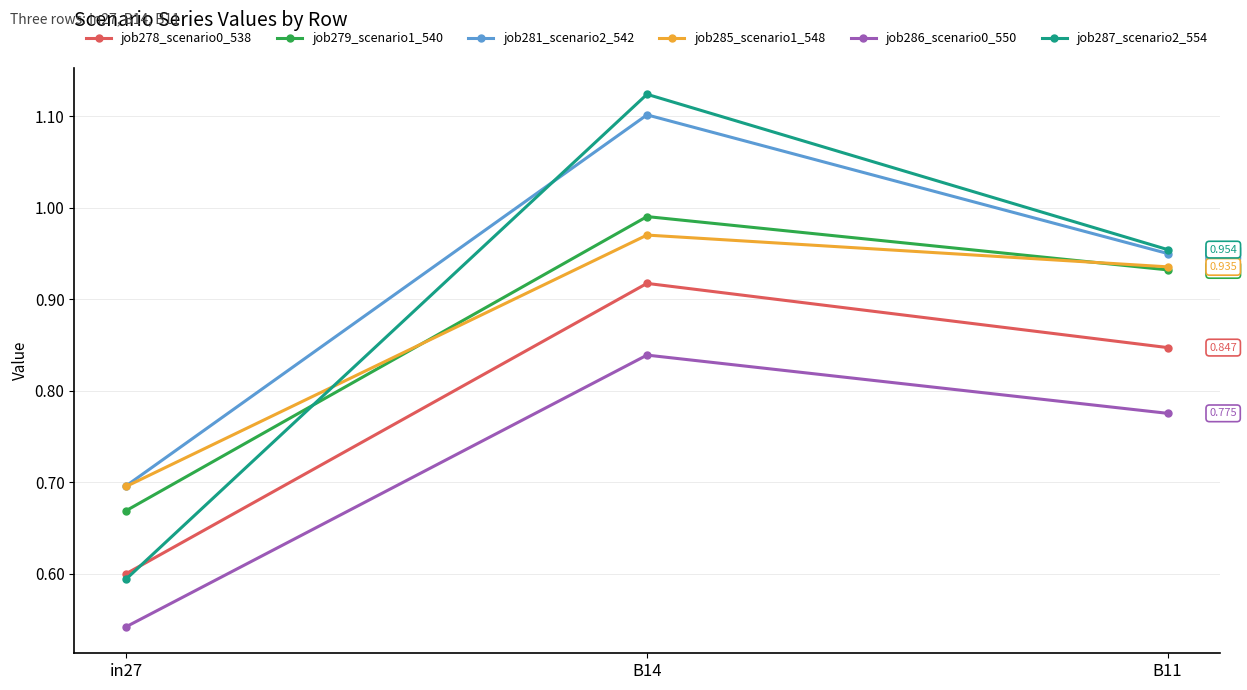

Is the value of job285_scenario1_548 at B11 greater than the value of job287_scenario2_554 at B11?

No